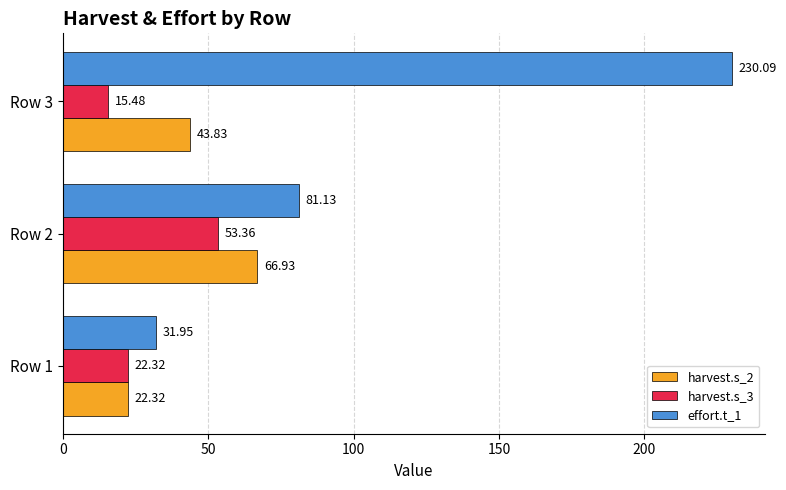

What is the difference between the maximum and minimum values in the harvest.s_3 series?

37.9